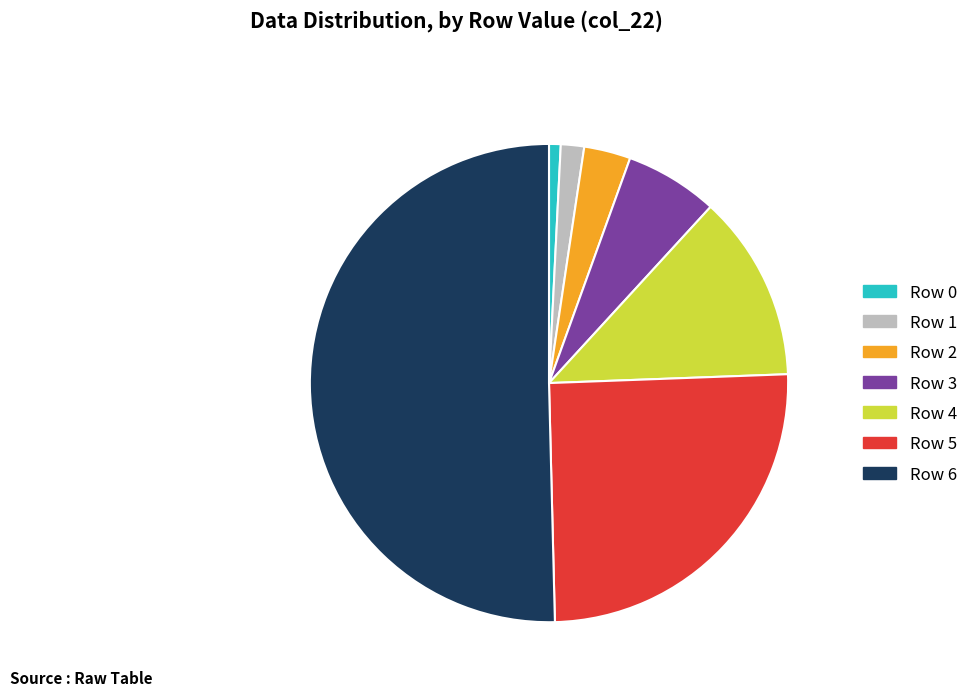

Rank the categories by value from highest to lowest.

Row 6, Row 5, Row 4, Row 3, Row 2, Row 1, Row 0